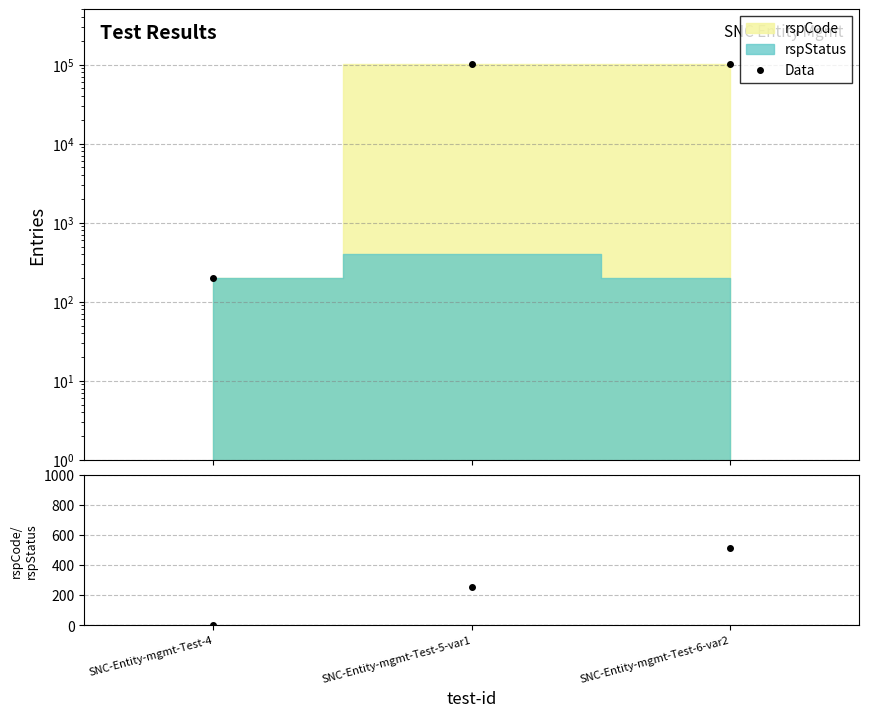

Reading left to right, extract all data points from this chart.

Data: SNC-Entity-mgmt-Test-4=200.0	SNC-Entity-mgmt-Test-5-var1=103000.0	SNC-Entity-mgmt-Test-6-var2=103000.0
rspCode/rspStatus: SNC-Entity-mgmt-Test-4=1.0	SNC-Entity-mgmt-Test-5-var1=257.5	SNC-Entity-mgmt-Test-6-var2=515.0